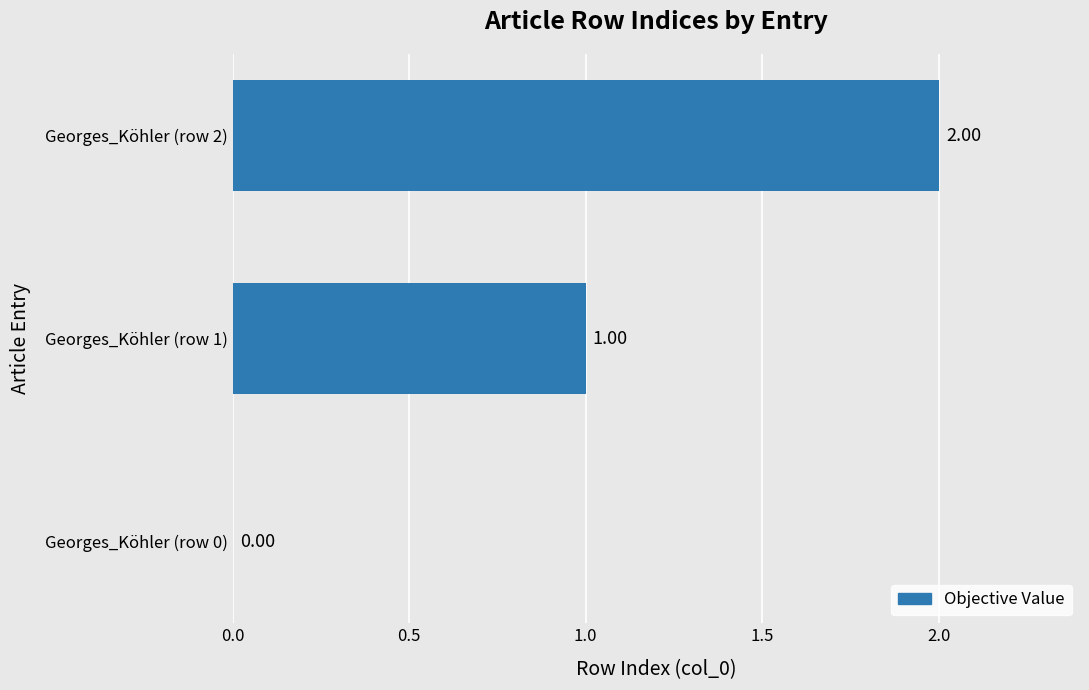

Approximately how many times larger is the value at Georges_Köhler (row 1) compared to Georges_Köhler (row 2)?

0.5